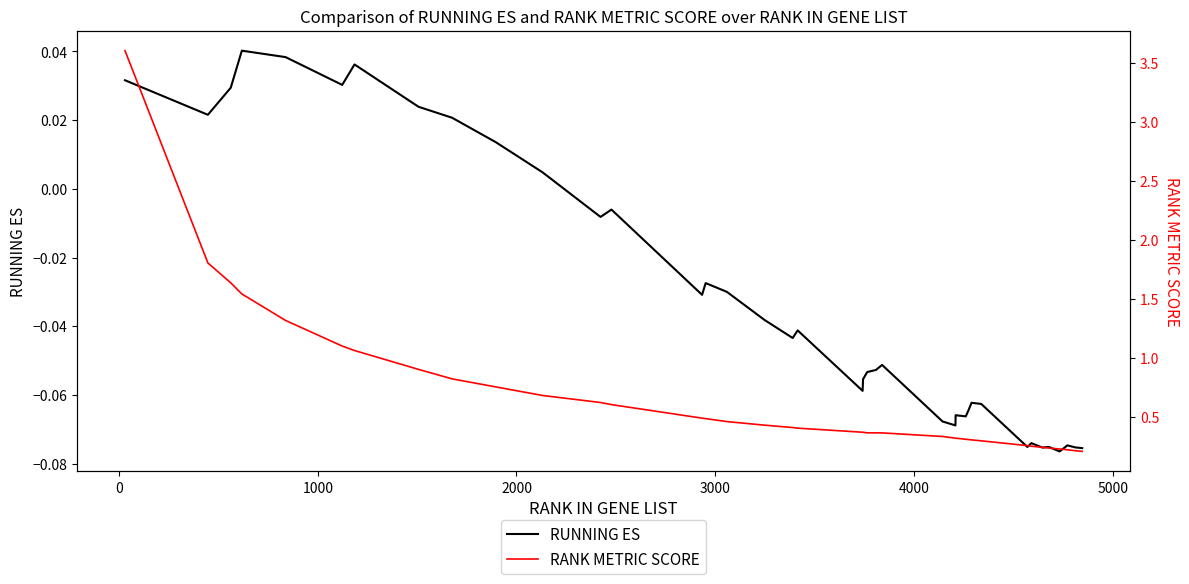

True or false: RANK METRIC SCORE and RUNNING ES intersect in this chart.

False